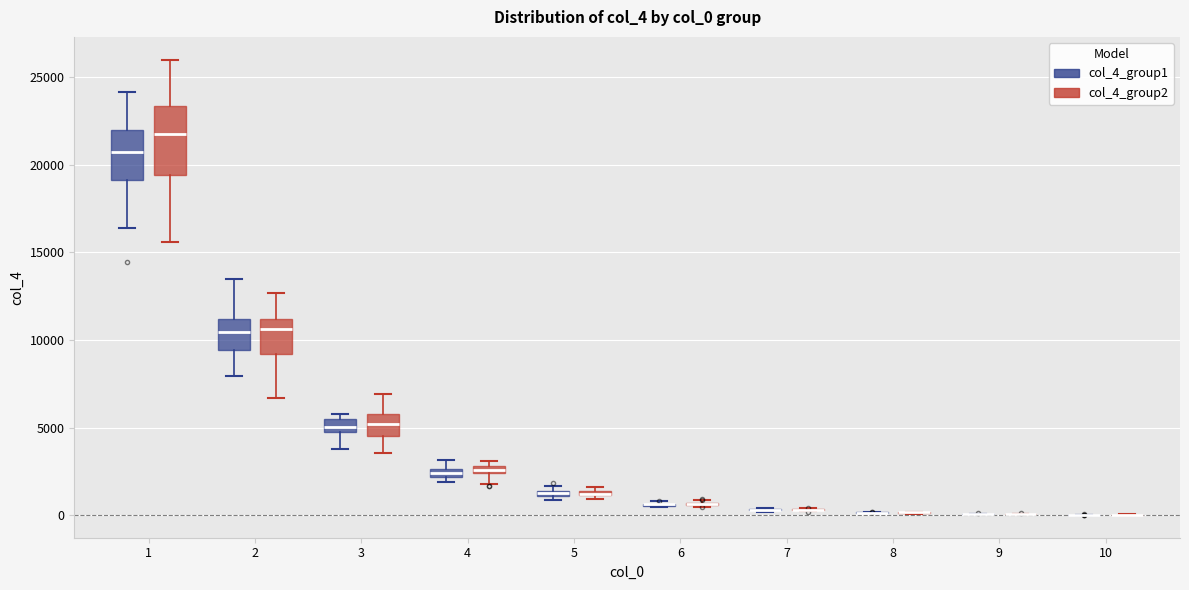

Which box is the tallest, from its lower edge to its upper edge?

1 (col_4_group2)